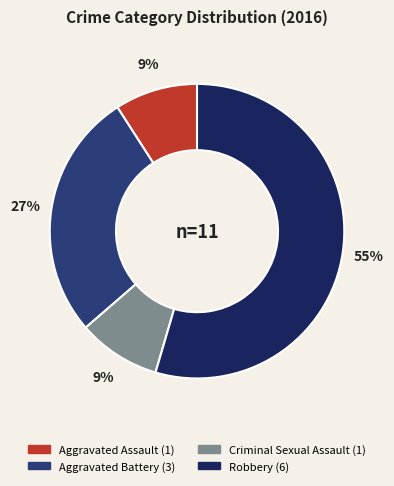

What percentage is the Robbery slice, to the nearest percent?

55%